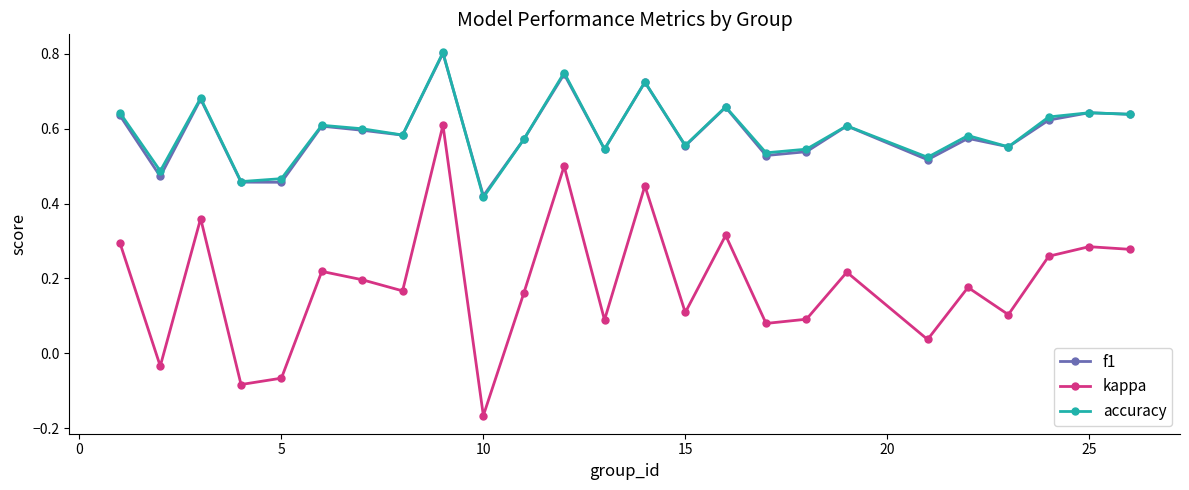

Count the accuracy values in the range 0 to 1.

25